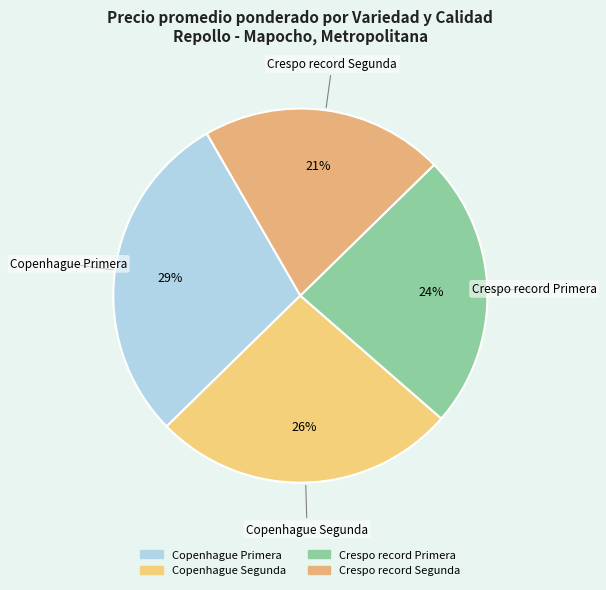

Between Crespo record Primera and Copenhague Segunda, which is larger?

Copenhague Segunda